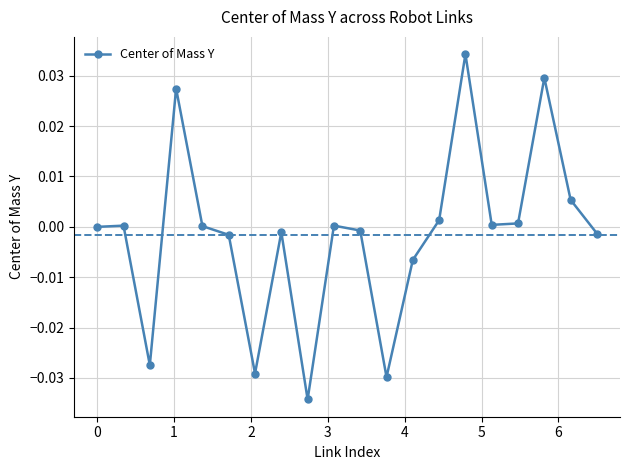

How many series are shown in this chart?

1